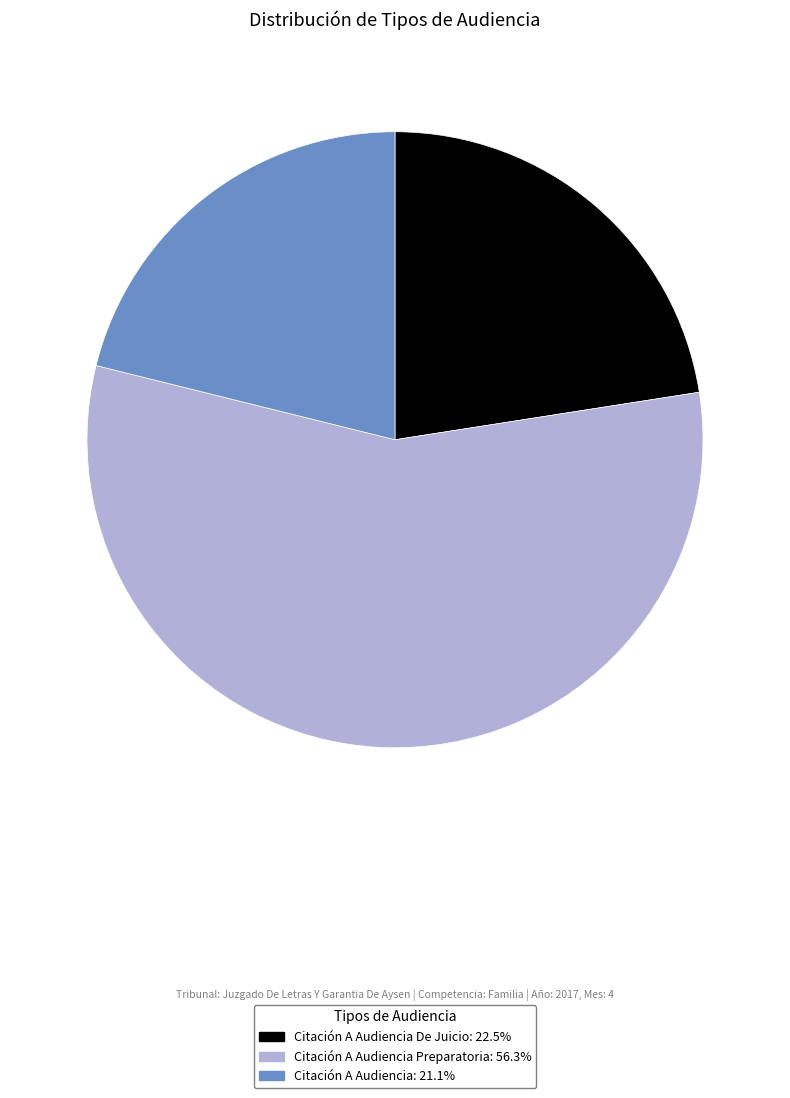

Does any single category account for the majority?

Yes